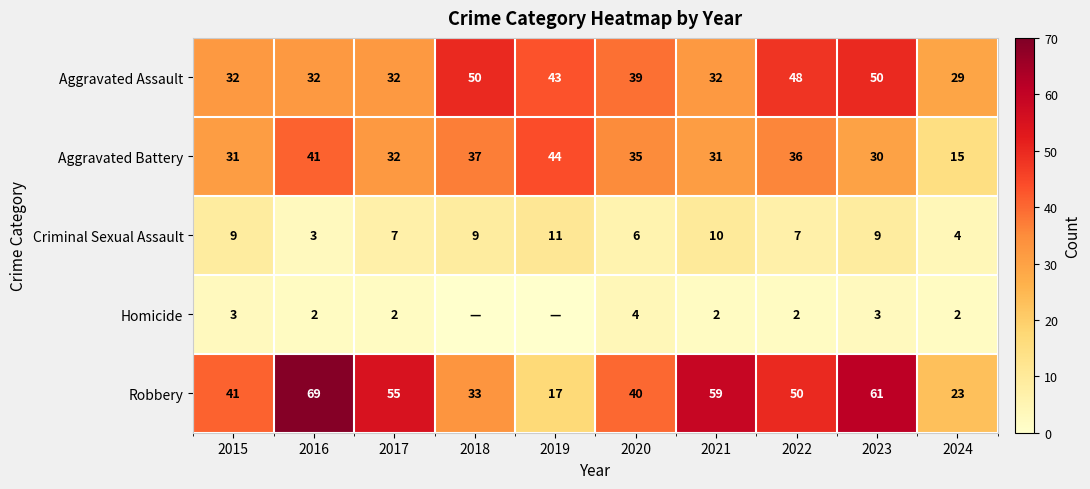

What is the sum of all Criminal Sexual Assault values?

75